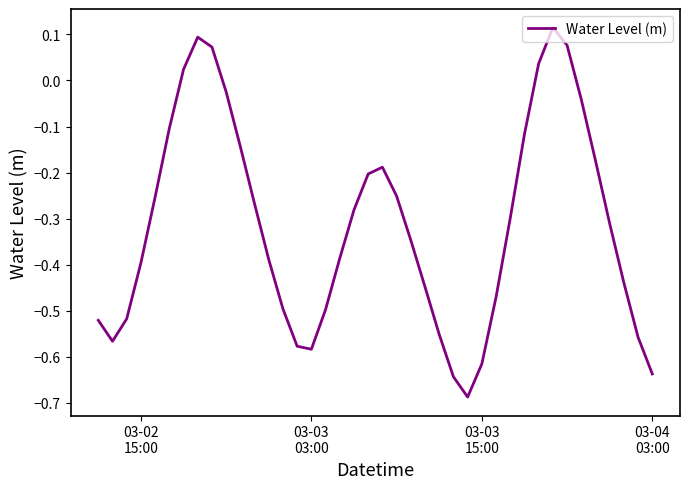

What is the difference between the maximum and minimum values?

0.8